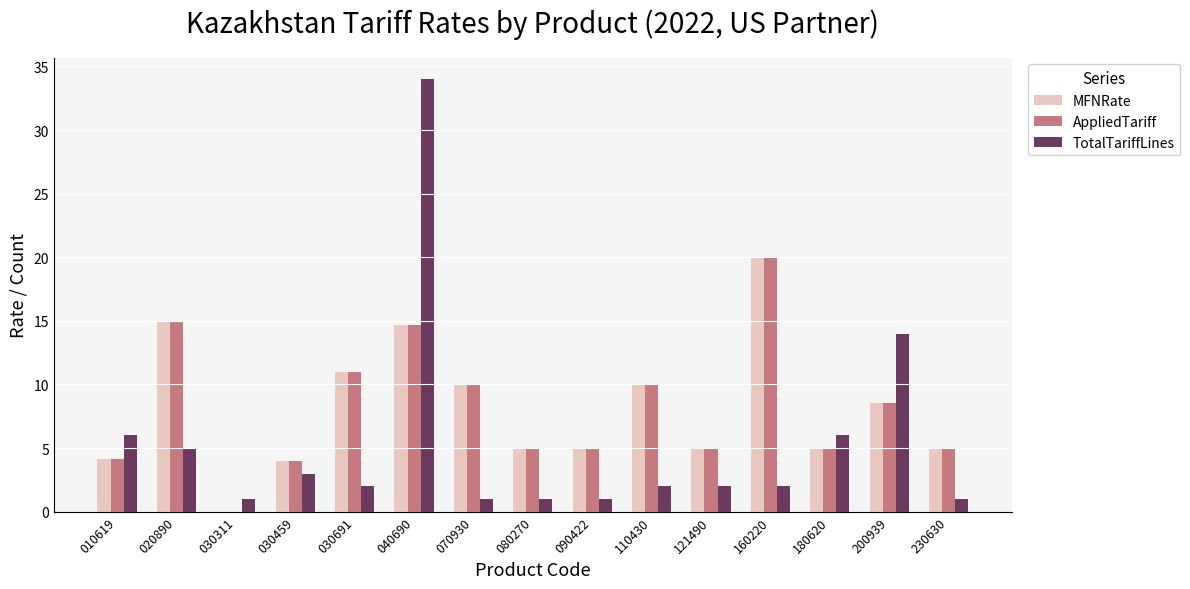

Is the value of MFNRate at 090422 greater than the value of TotalTariffLines at 030691?

Yes